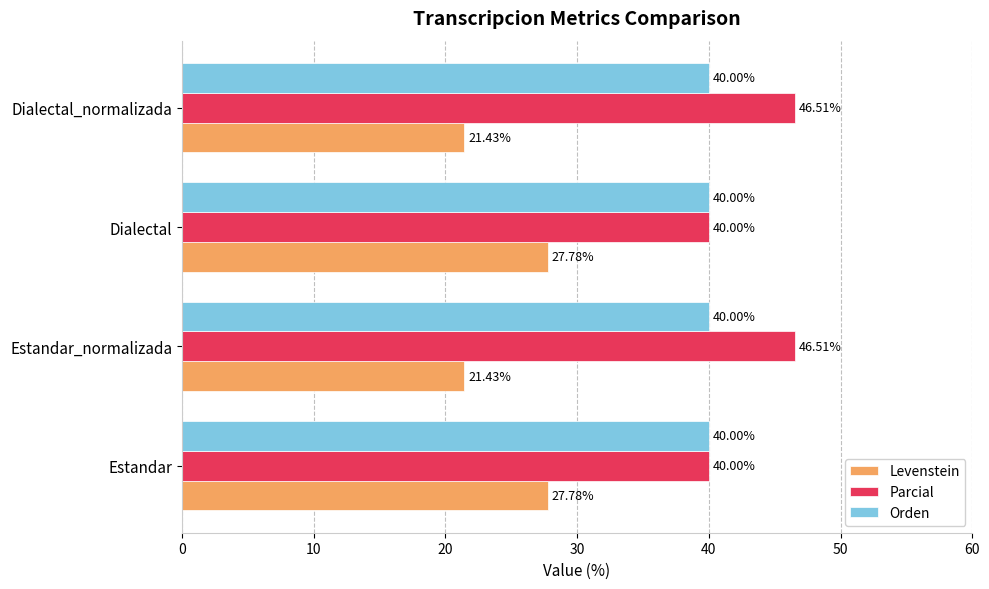

What is the sum of the Parcial values at Estandar and Estandar_normalizada?

86.5